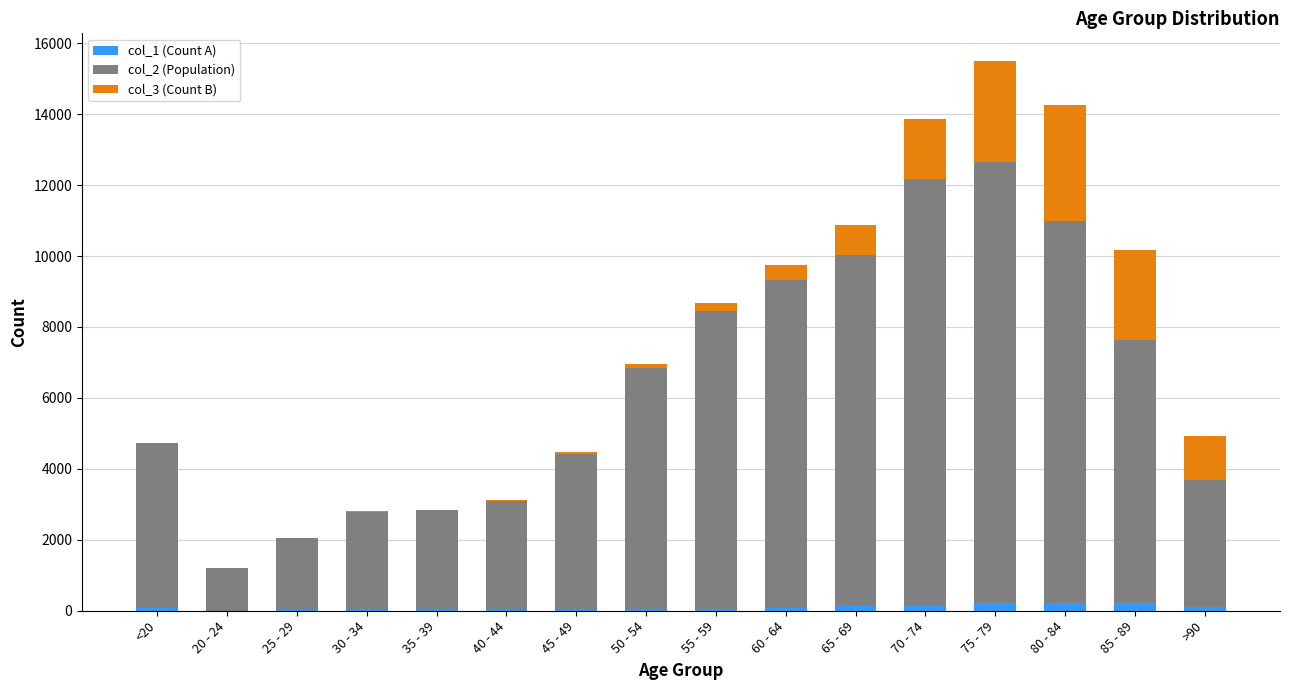

At which category is the sum across all series the highest?

75 - 79